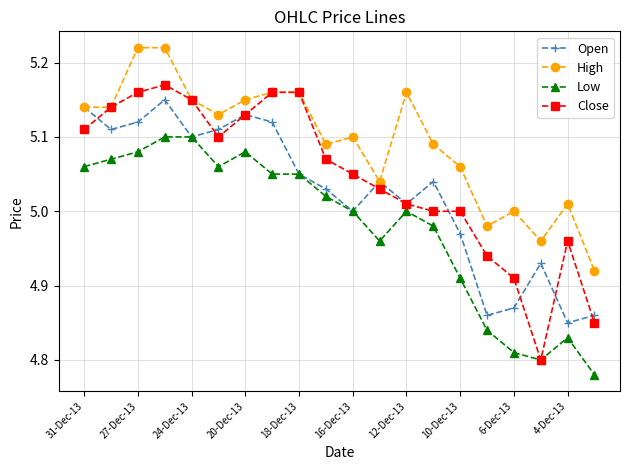

Which series has the largest total across all categories?

High